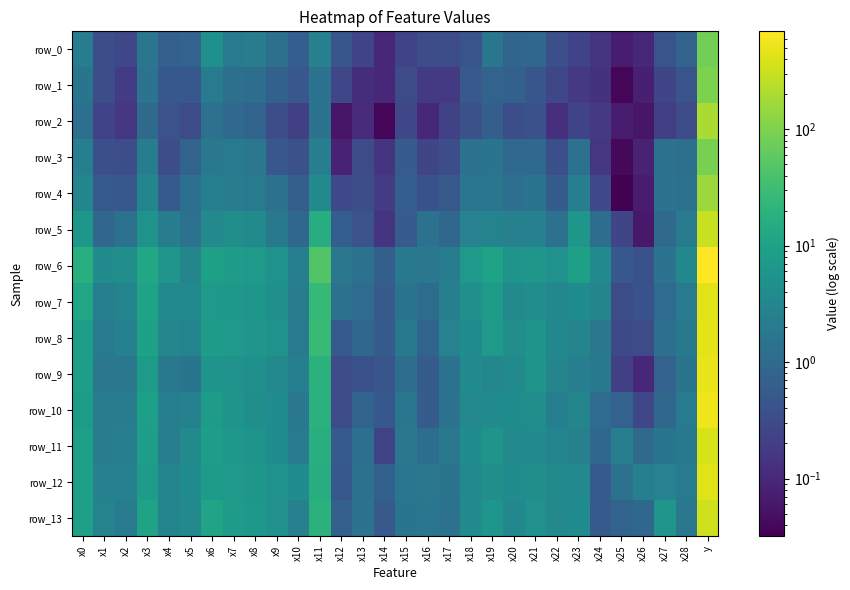

Reading left to right, extract all data points from this chart.

row_0: 2.1	0.4	0.3	1.6	0.7	0.7	4.8	2.0	2.2	1.3	0.6	2.5	0.5	0.3	0.1	0.3	0.3	0.3	0.4	1.6	0.8	0.9	0.4	0.2	0.1	0.1	0.1	0.4	0.8	84.0
row_1: 1.6	0.3	0.2	1.5	0.5	0.5	1.9	1.3	1.2	0.7	0.5	1.5	0.3	0.1	0.1	0.3	0.2	0.2	0.5	0.8	0.7	0.5	0.3	0.2	0.1	0.0	0.1	0.3	0.4	96.0
row_2: 1.2	0.2	0.2	1.0	0.4	0.3	1.3	1.0	0.8	0.3	0.2	1.4	0.1	0.1	0.0	0.3	0.1	0.2	0.4	0.7	0.4	0.4	0.1	0.2	0.2	0.1	0.1	0.2	0.3	198.0
row_3: 2.4	0.4	0.4	2.1	0.3	0.8	1.8	1.9	1.7	0.5	0.4	2.3	0.1	0.3	0.1	0.6	0.3	0.3	1.4	1.5	1.0	1.0	0.4	1.4	0.2	0.0	0.1	1.3	1.3	91.0
row_4: 3.2	0.5	0.5	3.1	0.5	1.2	2.3	2.1	2.0	1.3	0.7	3.6	0.3	0.3	0.2	0.6	0.4	0.5	1.6	1.6	1.3	1.5	0.6	2.3	0.3	0.0	0.1	1.4	1.4	154.0
row_5: 6.2	0.9	1.4	5.2	2.2	1.4	3.6	4.4	3.6	1.8	0.9	16.4	0.6	0.4	0.1	0.6	1.3	0.9	2.7	2.9	2.5	2.6	1.4	6.4	1.2	0.3	0.1	1.0	1.9	305.0
row_6: 17.6	4.0	4.5	12.7	5.8	3.0	9.5	7.8	7.1	5.4	2.4	46.0	1.7	1.4	0.7	1.8	1.7	2.1	7.1	10.5	5.6	6.4	5.1	9.3	3.9	0.5	0.4	1.5	3.4	693.0
row_7: 11.2	2.4	2.9	10.7	3.7	3.7	6.9	6.5	6.1	4.8	2.1	25.3	1.3	1.1	0.6	1.5	1.1	2.4	4.7	7.4	3.6	4.3	3.3	4.1	3.0	0.3	0.4	1.1	2.1	447.0
row_8: 8.7	2.1	2.6	9.6	3.2	2.9	8.0	7.1	5.9	5.3	2.1	28.1	0.5	0.9	0.6	1.8	0.8	2.7	4.1	7.2	4.5	5.7	3.4	3.1	1.7	0.3	0.3	1.3	1.8	467.0
row_9: 8.2	1.7	1.8	7.3	1.8	1.6	5.7	5.4	4.7	3.6	2.4	19.1	0.3	0.4	0.5	1.2	0.6	1.4	4.0	3.3	3.7	5.6	3.0	2.3	1.8	0.2	0.1	0.7	1.5	506.0
row_10: 7.5	2.1	2.2	8.9	2.4	2.6	8.1	5.5	4.7	4.1	1.8	19.0	0.3	0.8	0.5	1.6	0.6	1.4	3.6	3.9	4.2	4.5	2.4	3.0	1.0	0.7	0.3	0.9	2.0	531.0
row_11: 8.9	2.2	2.3	8.8	2.3	3.8	8.8	6.7	5.7	4.2	2.0	17.8	0.5	1.2	0.2	1.8	1.2	1.7	4.1	5.6	3.6	4.0	2.9	2.5	0.9	2.3	1.0	1.5	1.8	379.0
row_12: 9.3	2.6	2.5	7.9	2.9	4.1	7.5	7.1	6.3	5.2	4.1	16.0	0.5	1.3	0.7	1.6	1.7	1.5	3.8	4.5	4.1	4.4	3.7	3.7	0.6	1.3	2.4	2.7	2.0	434.0
row_13: 9.0	2.8	2.0	10.2	2.9	3.5	10.7	7.8	6.5	5.1	2.5	19.4	0.7	1.4	0.5	1.6	1.6	1.3	3.9	6.1	3.4	5.0	3.5	4.0	0.6	0.8	0.9	5.8	1.7	332.0